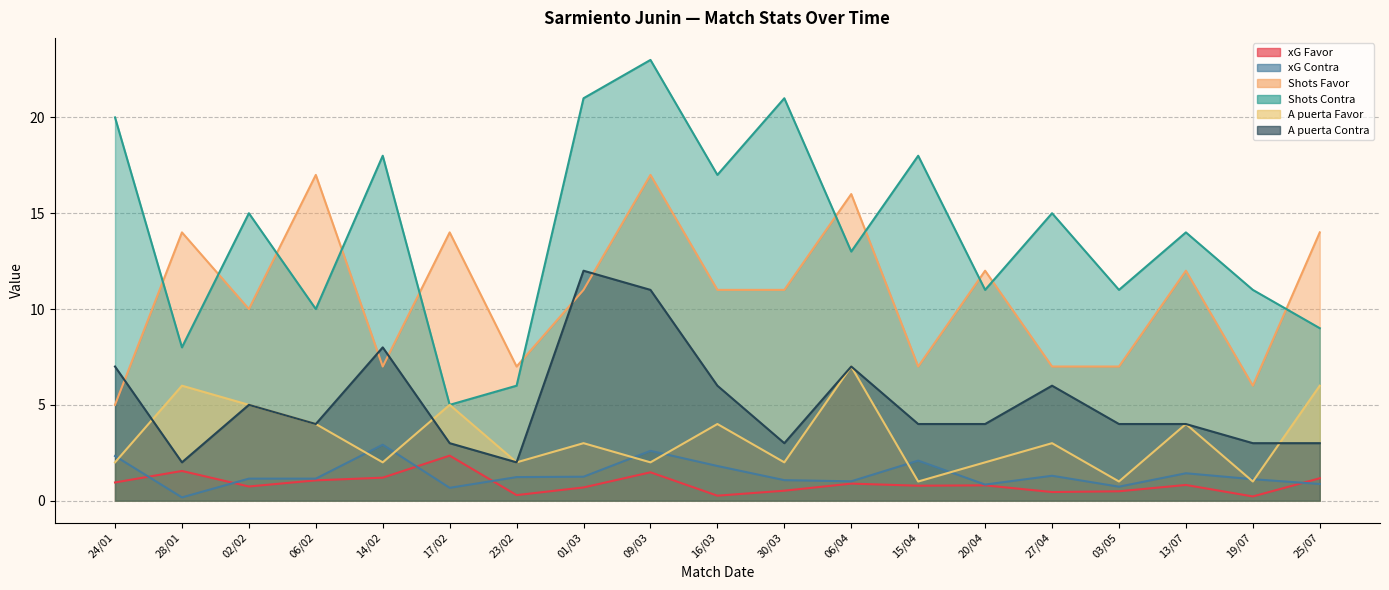

List the series in order of their peak value, highest first.

Shots Contra, Shots Favor, A puerta Contra, A puerta Favor, xG Contra, xG Favor